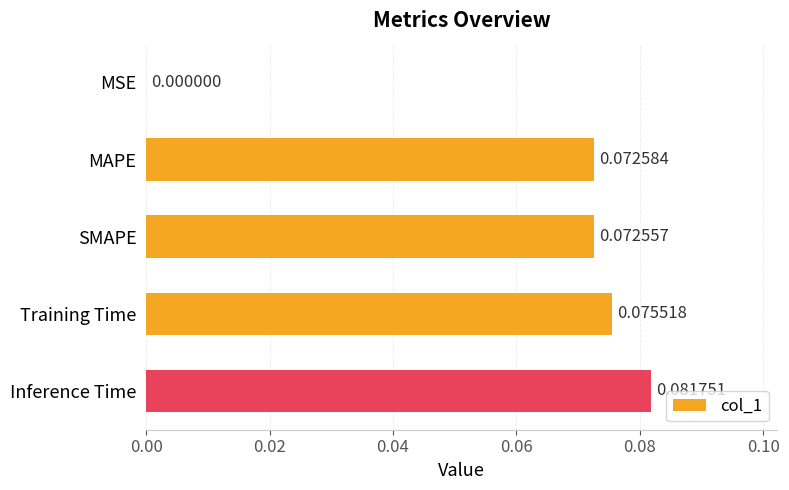

At which label is the value closest to 0?

MSE